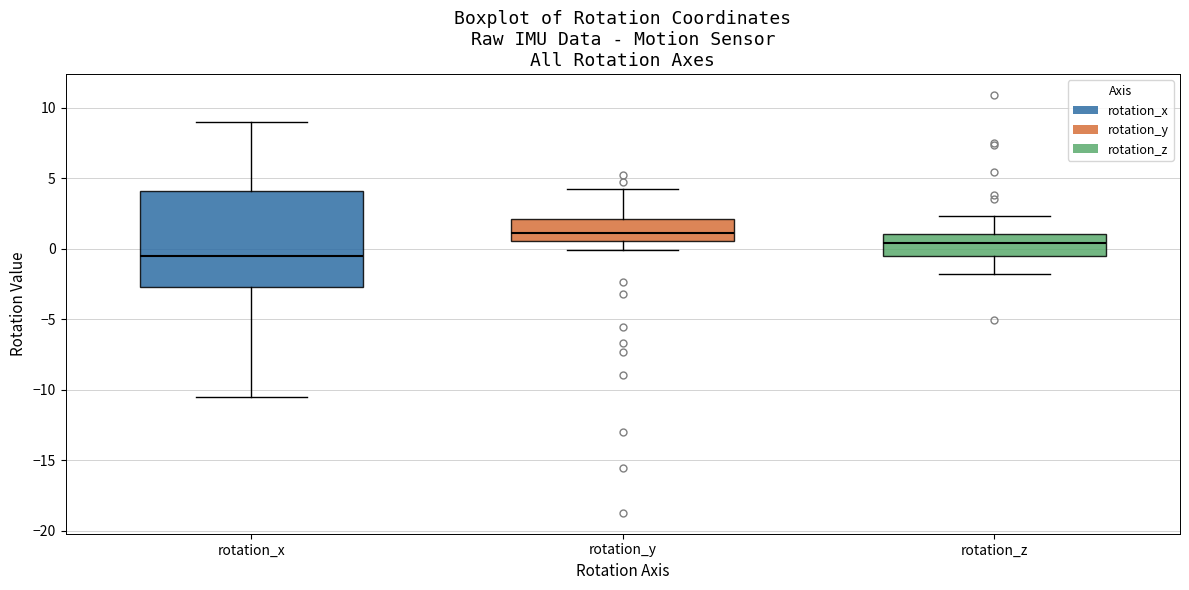

Reading left to right, transcribe this box plot: for each box, give where its median line is, the range the box spans, and where its two whiskers end, as read against the y-axis. The values are not printed on the chart, so give them approximately, as read against the axis.

rotation_x: median -0.5, box -2.5 to 4.0, whiskers -10.5 to 9.0
rotation_y: median 1.0, box 0.5 to 2.0, whiskers 0.0 to 4.0
rotation_z: median 0.5, box -0.5 to 1.0, whiskers -2.0 to 2.5